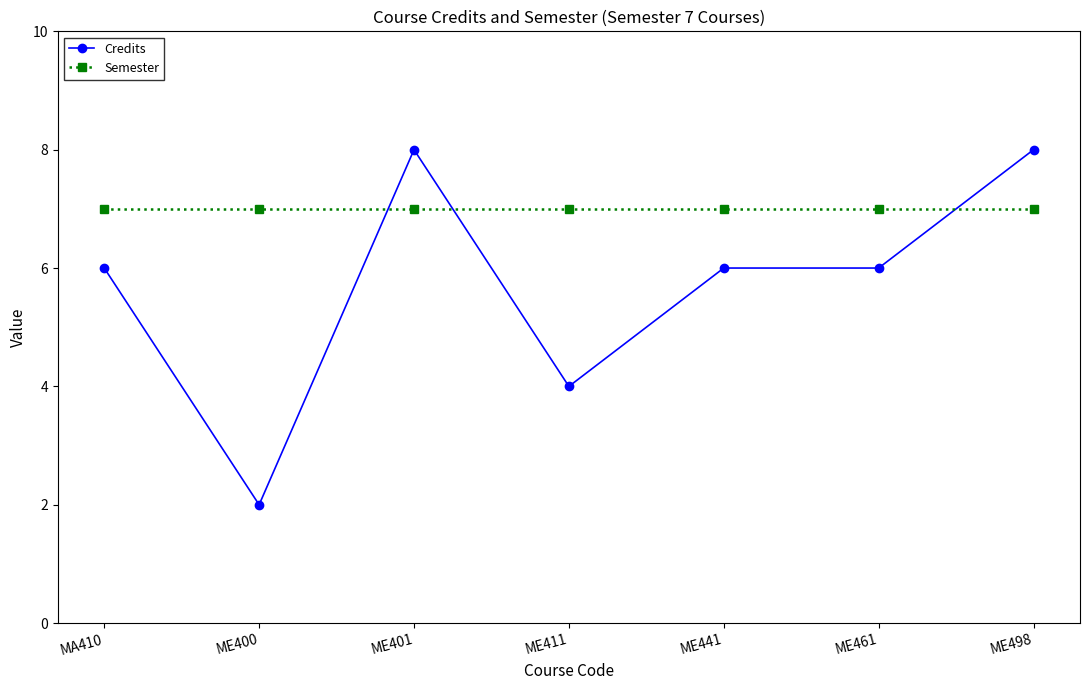

Is it true that Semester equals 4 at ME411?

False